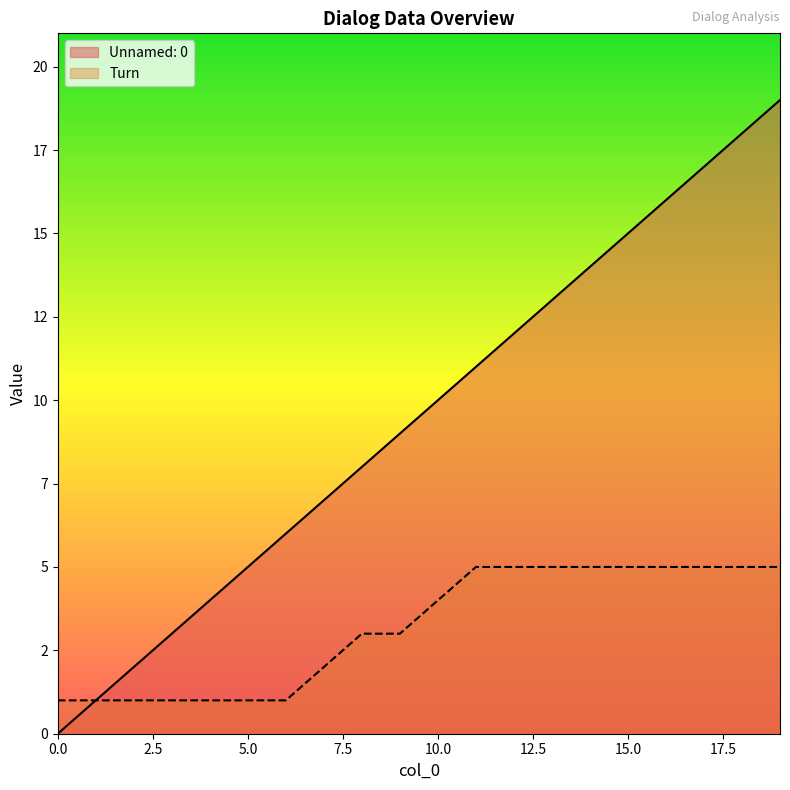

What is the average value of the Unnamed: 0 series?

10